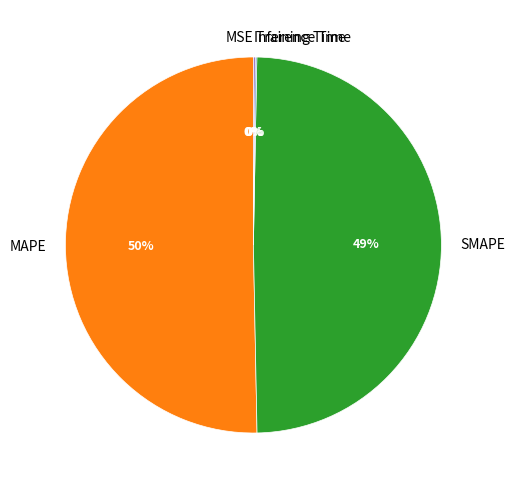

What is the total percentage of MAPE and Training Time?

50.4%